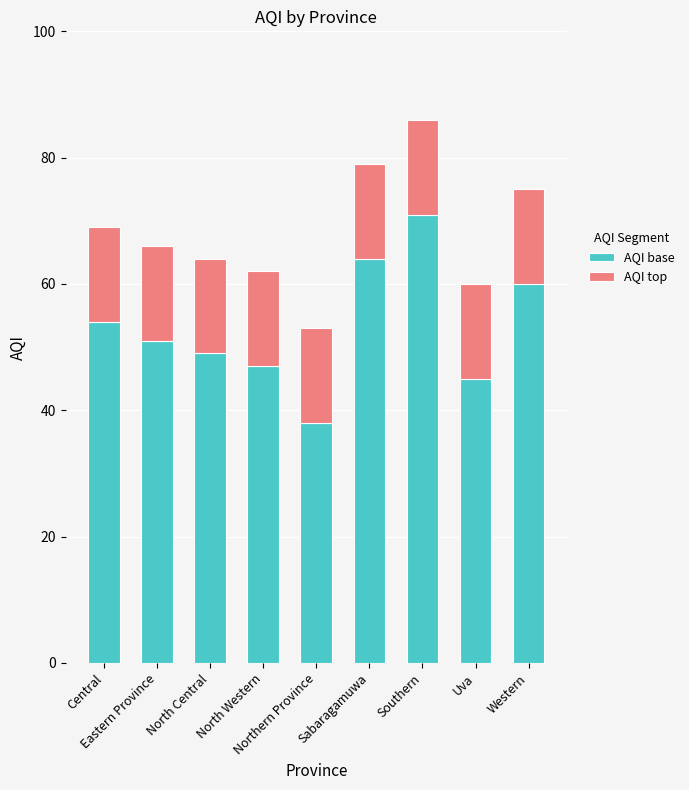

What is the sum of all AQI base values?

479